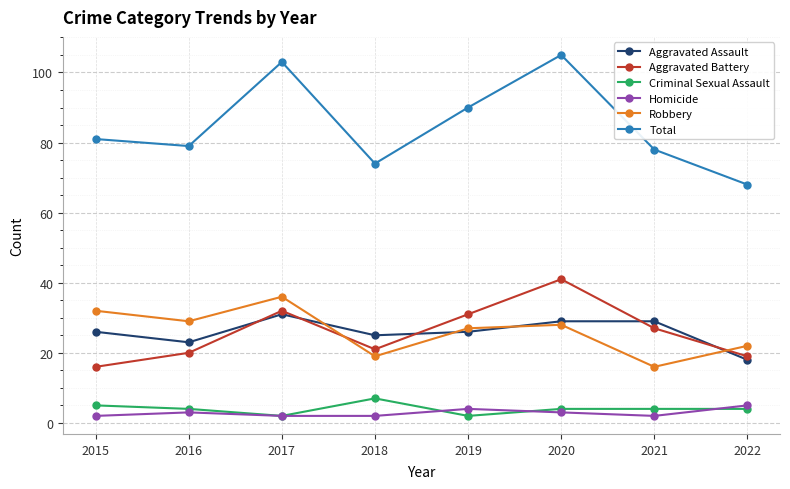

Is this an area chart (filled region under the line)?

No